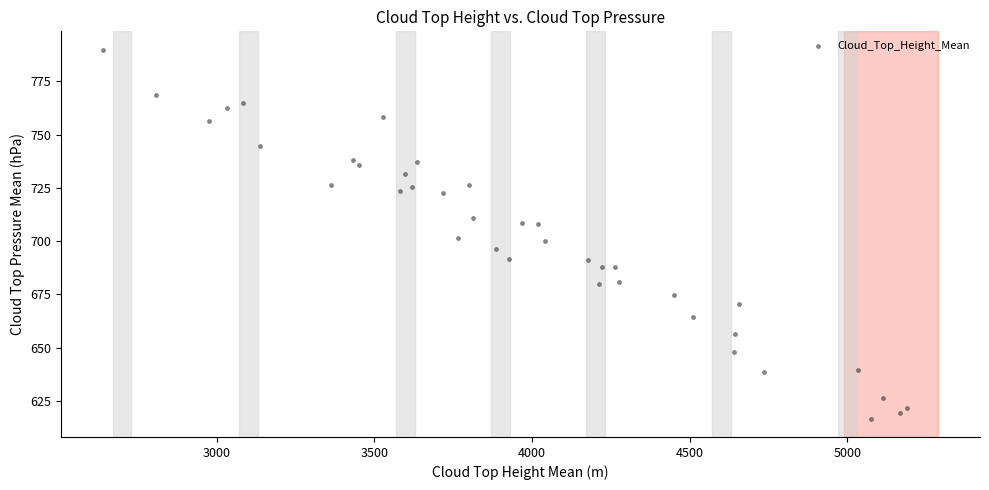

What is the range of Y values (max minus min)?

173.1